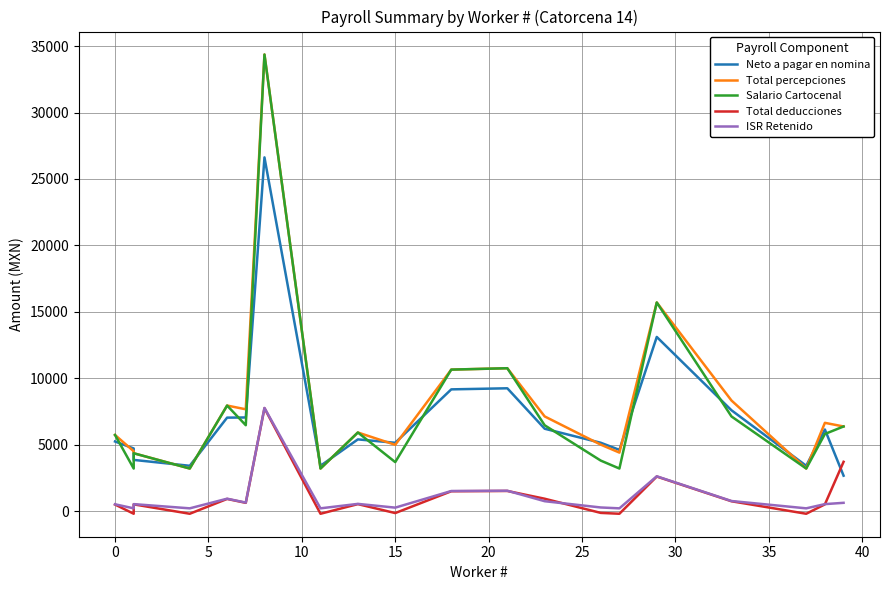

How many lines are shown in the chart?

5